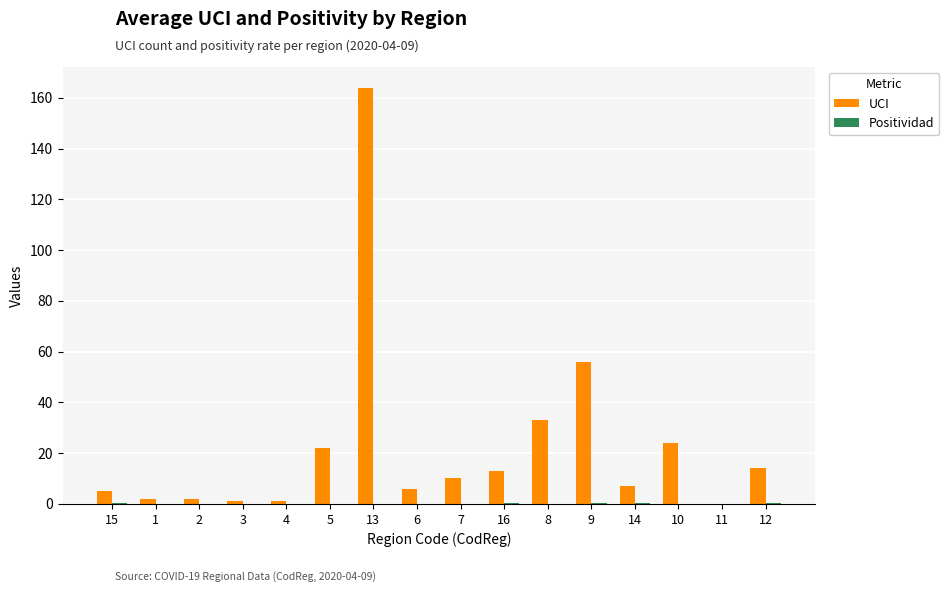

The value of UCI at 11 is -97.6. True or false?

False